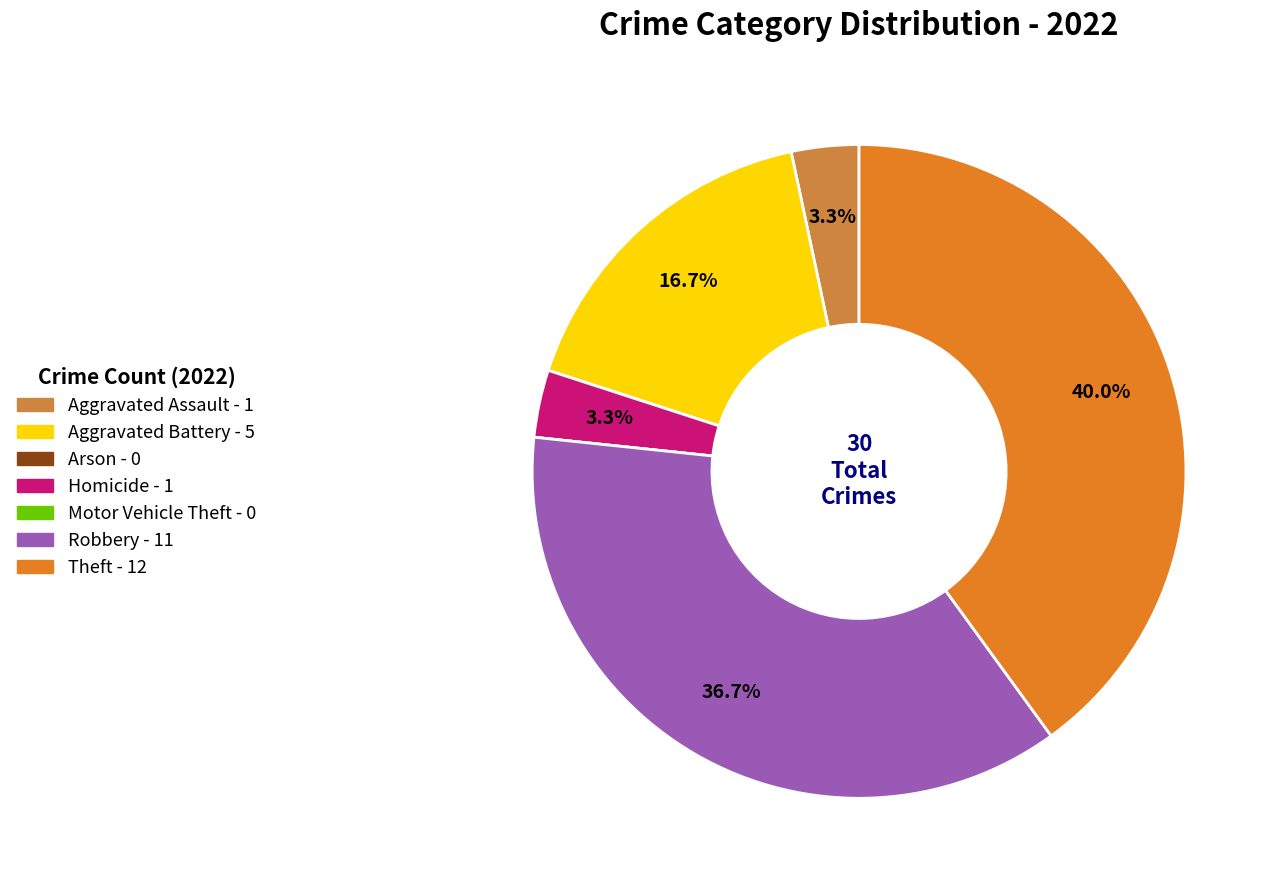

Which category has the smallest portion of the pie?

Arson